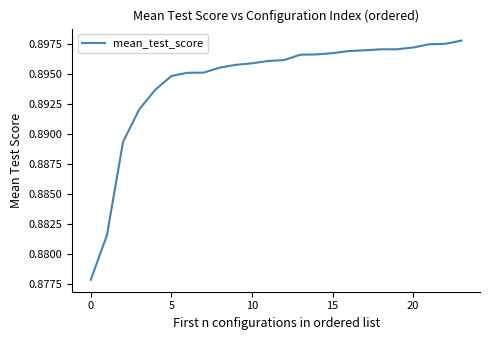

Does the chart have visible grid lines?

No